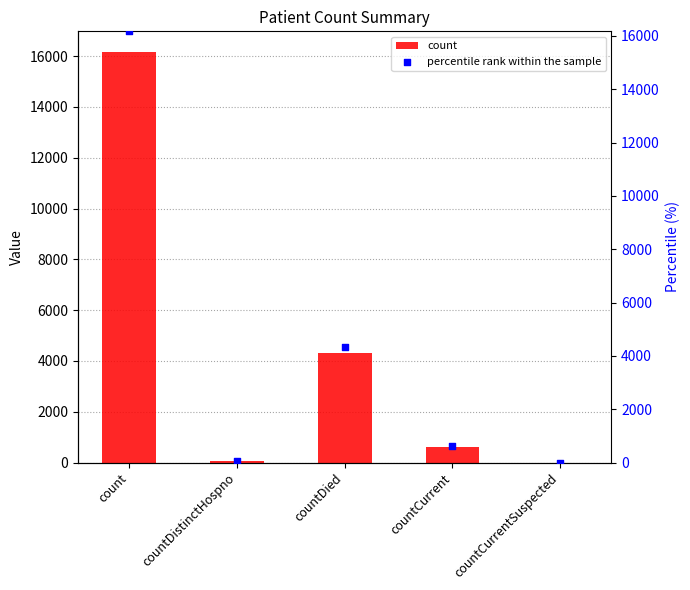

Is the value of count at count greater than the value of percentile rank within the sample at countDistinctHospno?

Yes